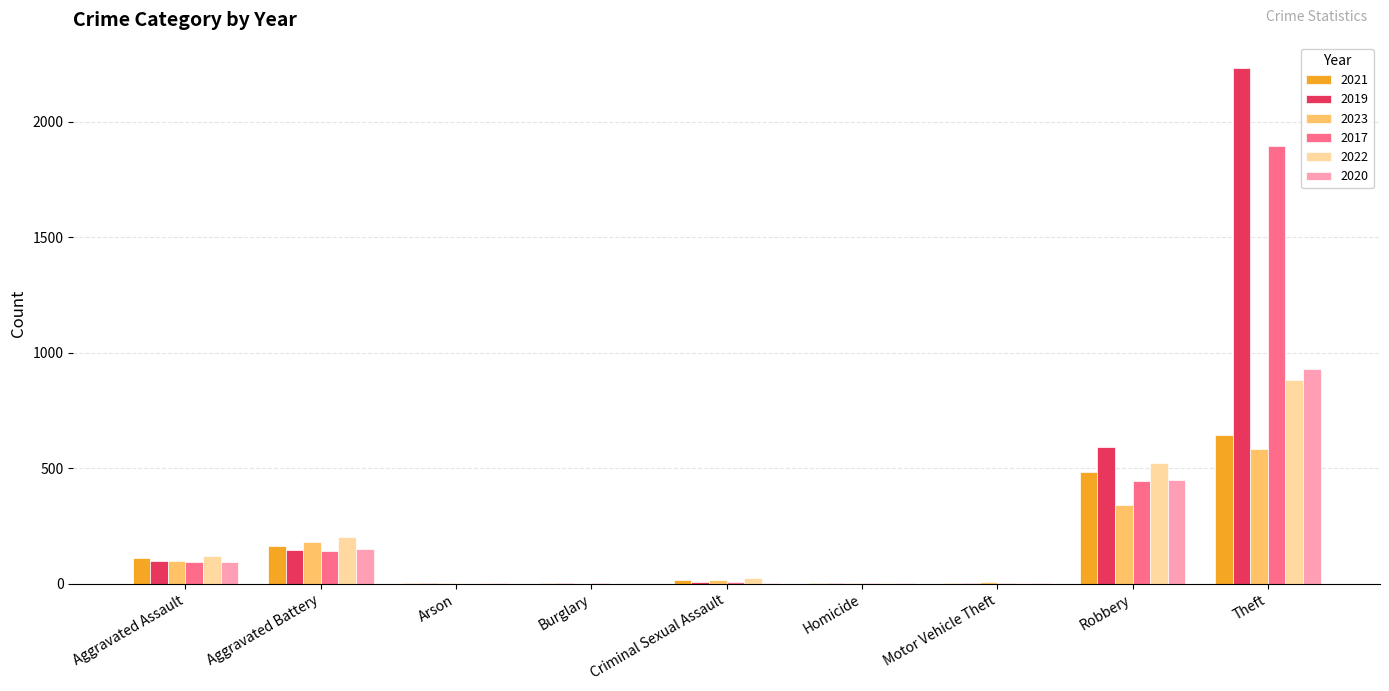

What is the approximate value of 2019 at Aggravated Assault?

98